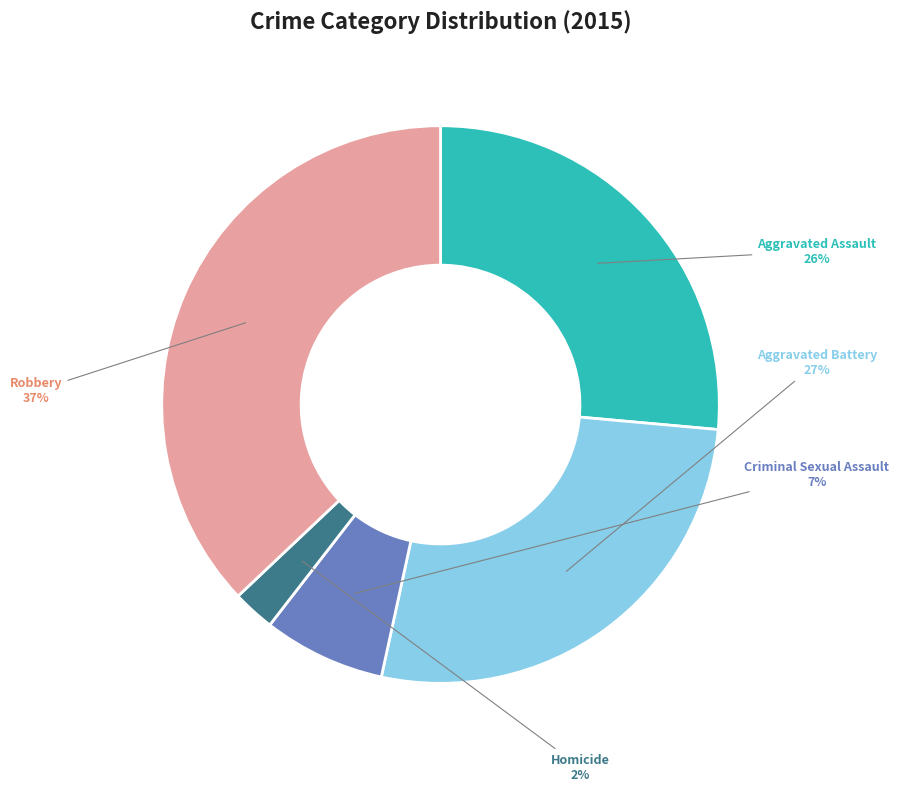

How many segments does this pie chart have?

5